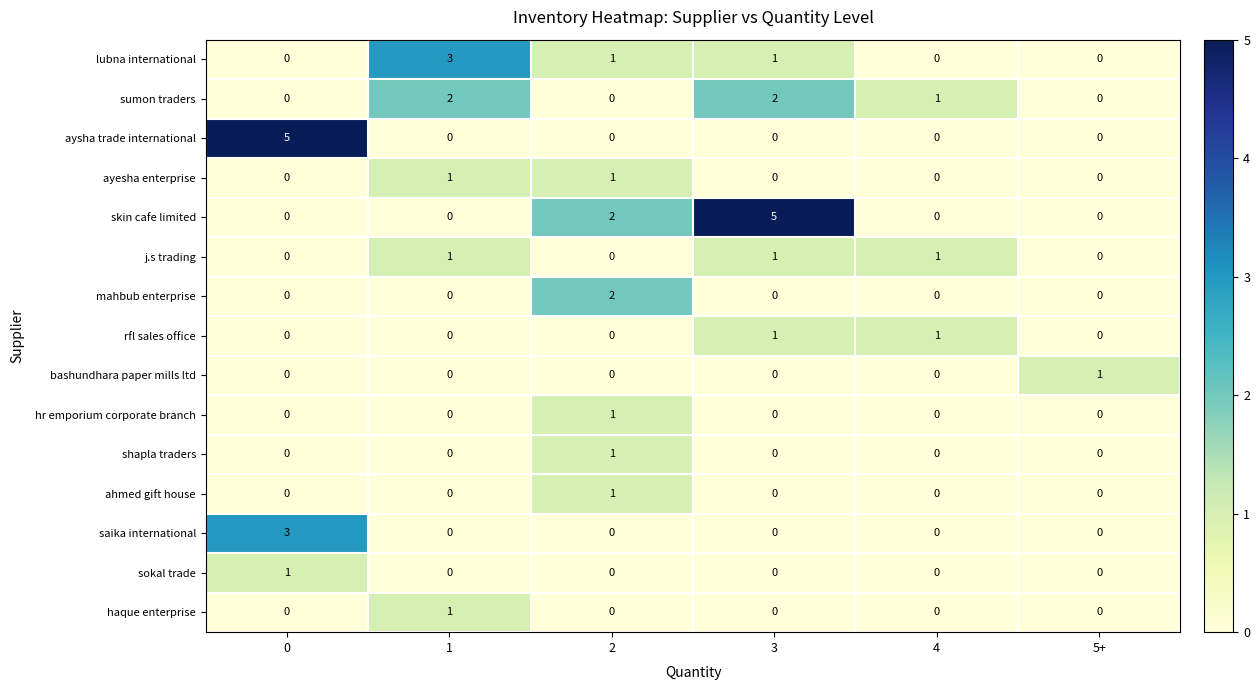

What is the difference between the highest and lowest values at 0?

5